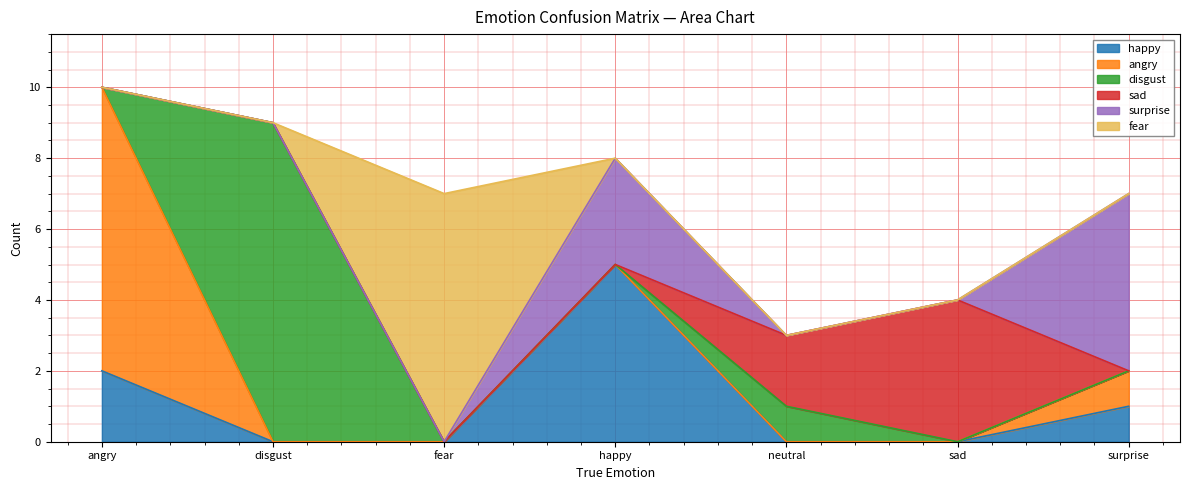

In fear, how many points are higher than both neighbors (excluding endpoints)?

1